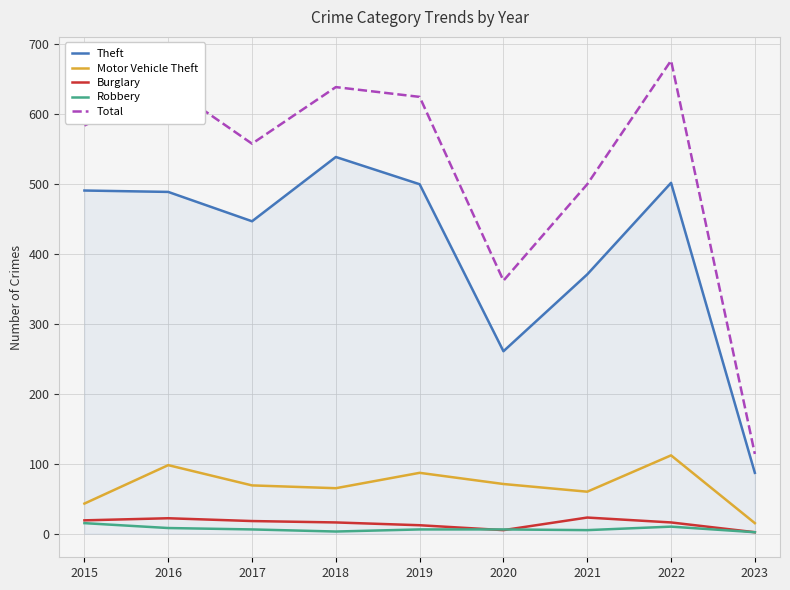

Which series has the largest range (max minus min)?

Total